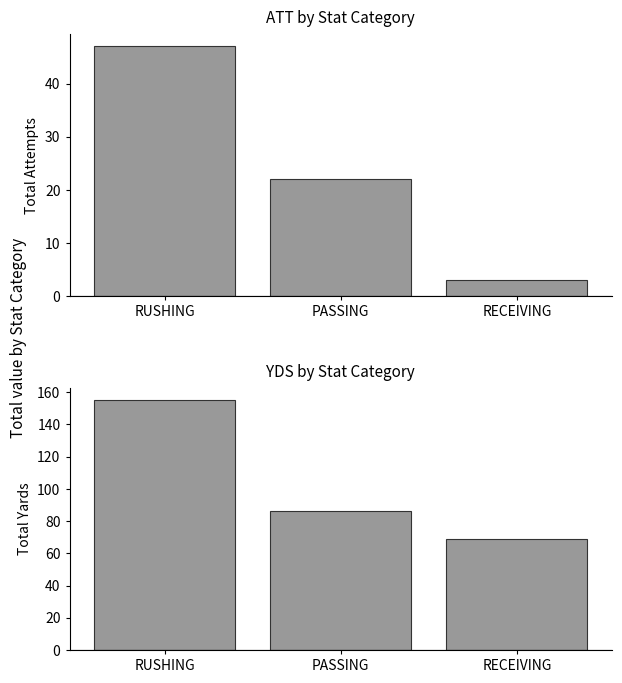

List the series in order of their peak value, highest first.

YDS, ATT